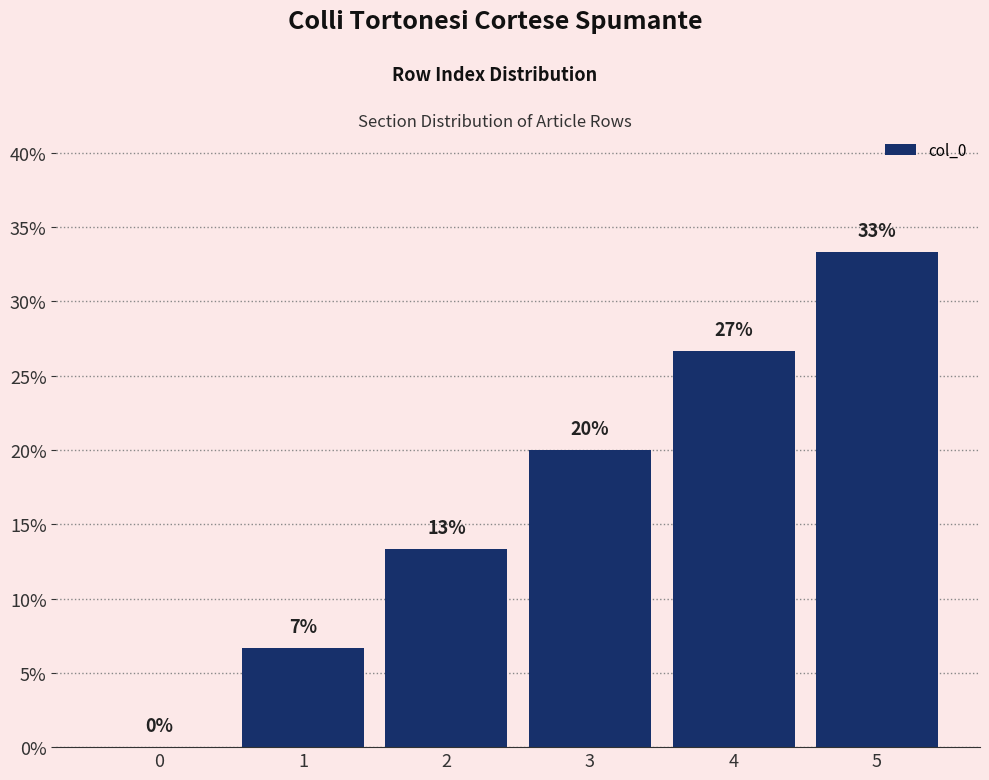

Are the bars grouped side by side (vs. stacked)?

No